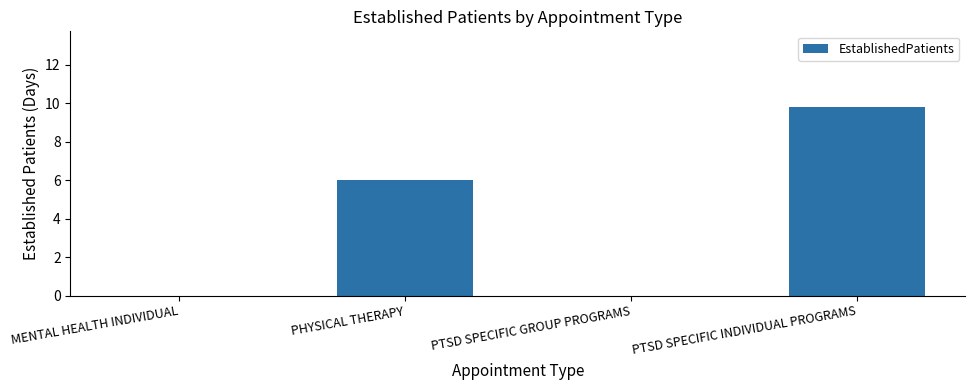

What is the change in value from PHYSICAL THERAPY to PTSD SPECIFIC INDIVIDUAL PROGRAMS?

+3.8